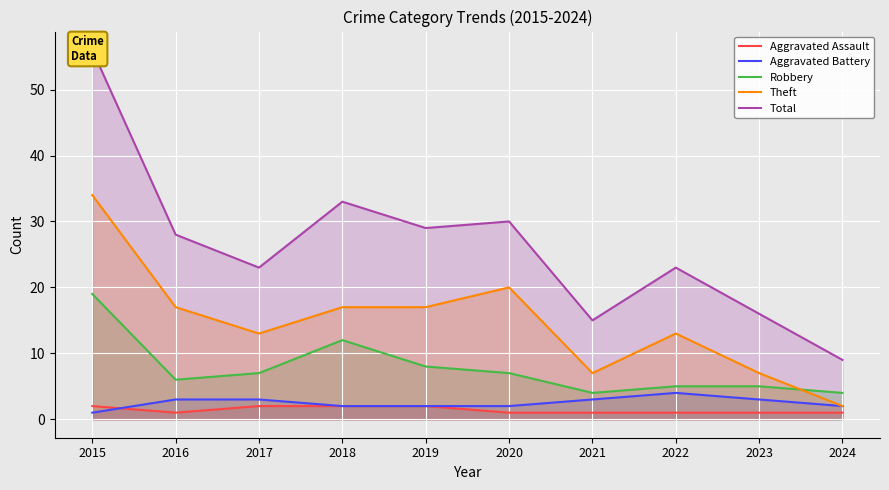

Is the value of Theft at 2016 greater than the value of Robbery at 2022?

Yes